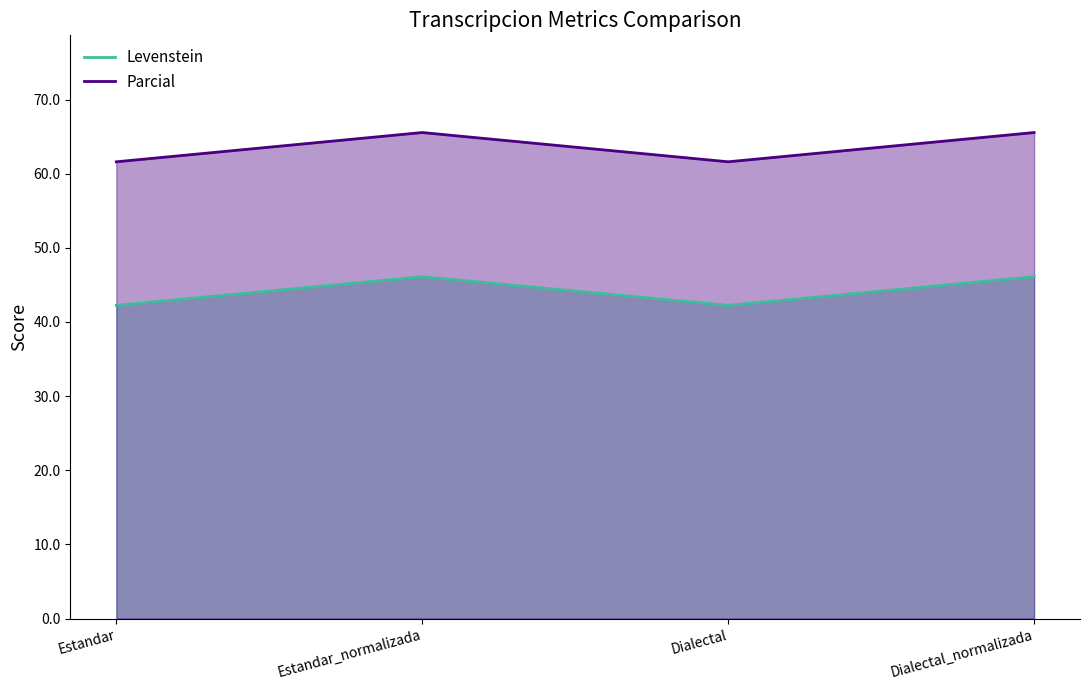

What is the sum of all Levenstein values?

176.7